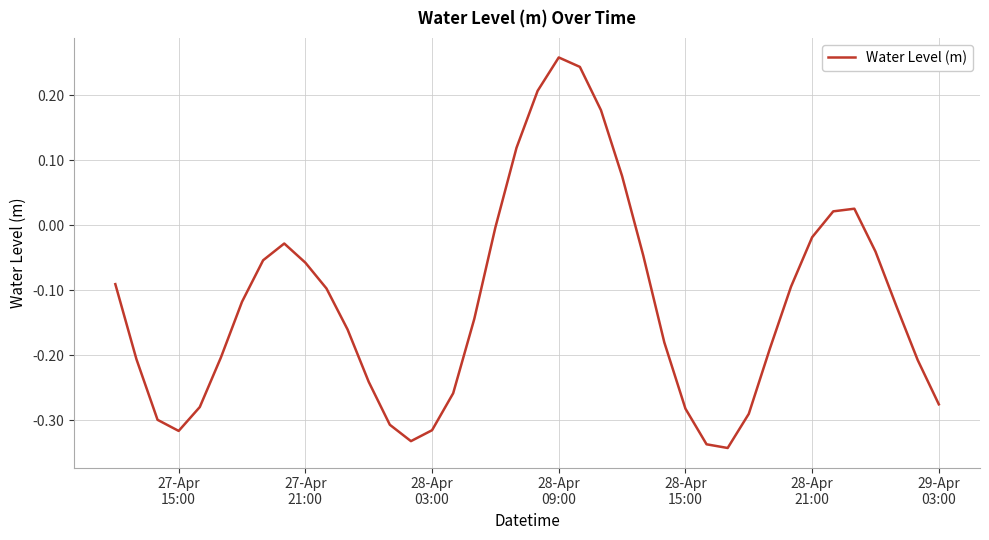

What is the difference between the maximum and second lowest values?

0.6